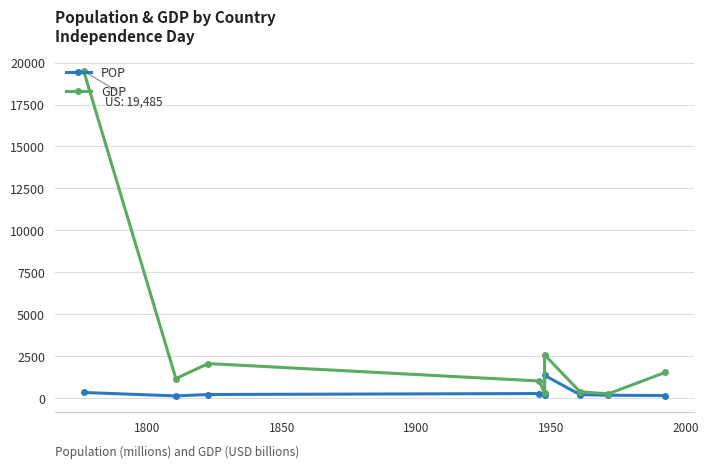

What is the lowest value of the POP series?

126.6